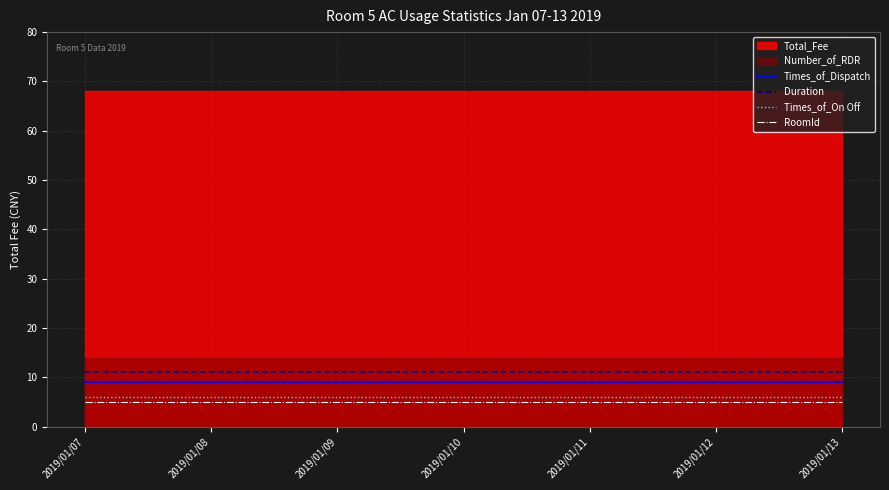

The value of Times_of_Dispatch at 2019/01/10 is 9. True or false?

True